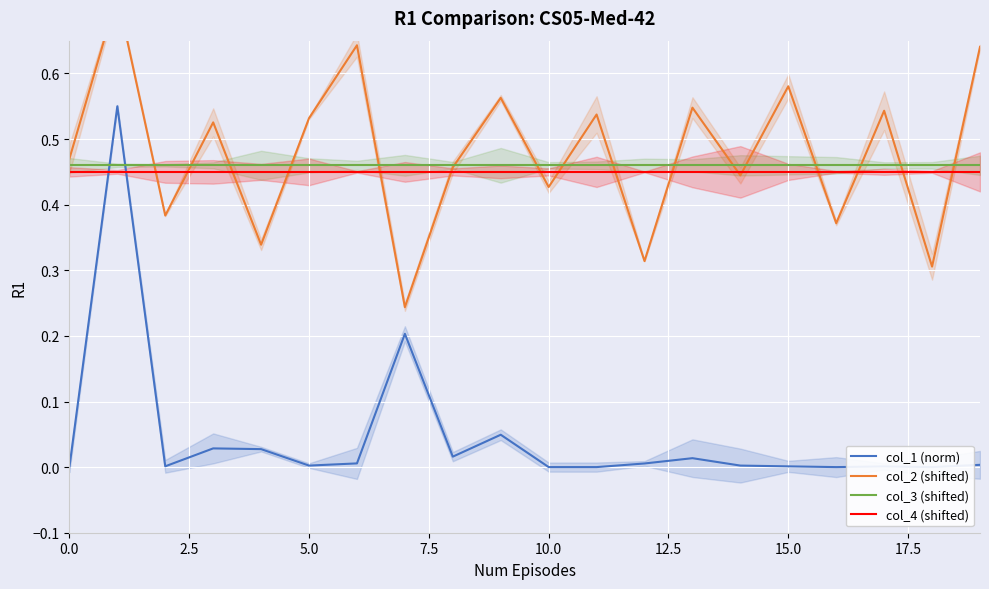

What is the spread (max minus min) of values at 17?

0.5